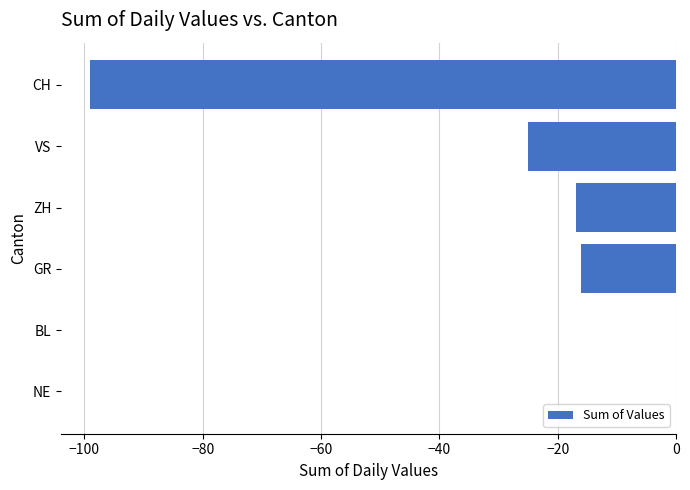

How many distinct data groups are displayed?

1